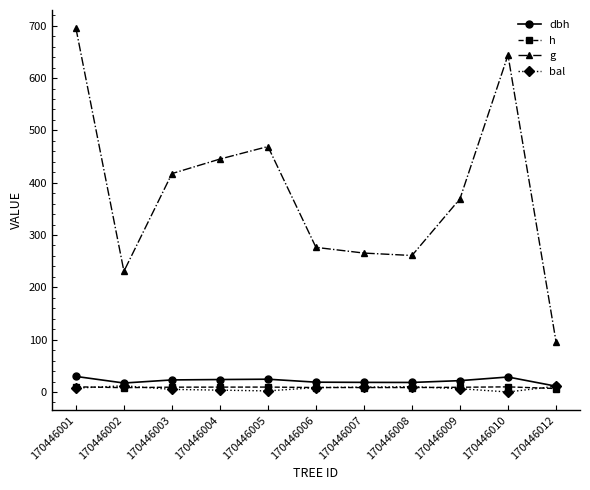

Which series has the largest total across all categories?

g